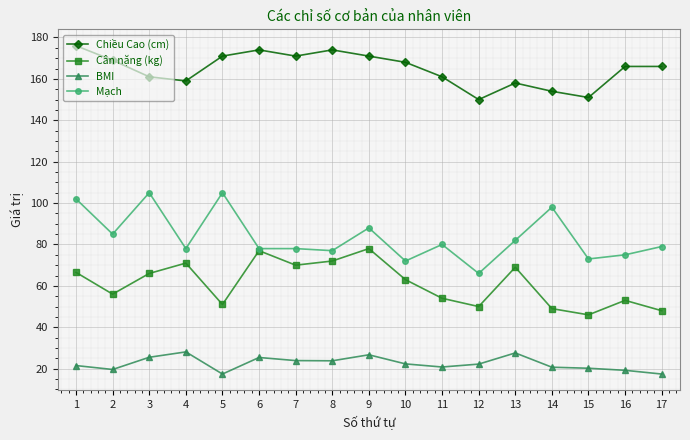

At which label does Mạch reach its minimum?

12